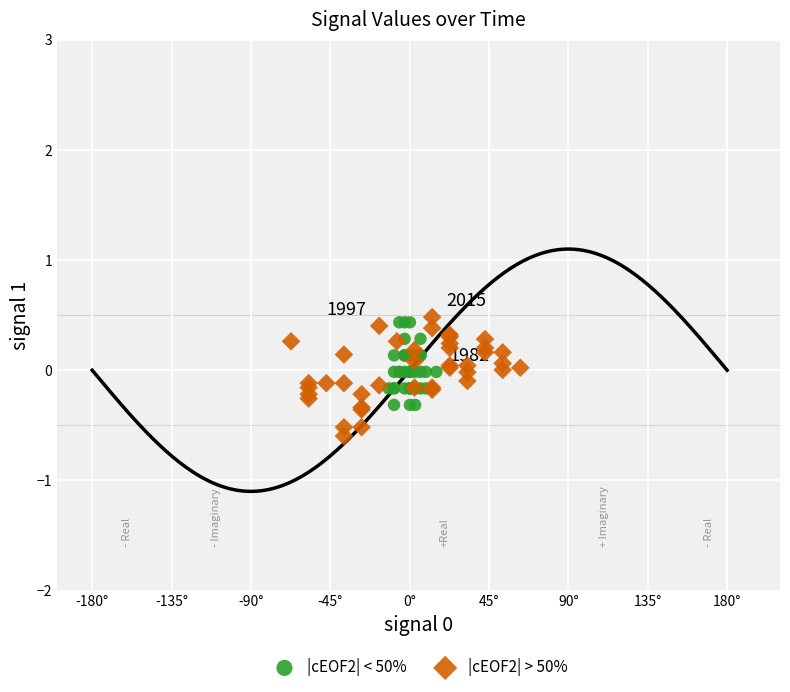

Which series has the widest spread of Y values?

|cEOF2| > 50%